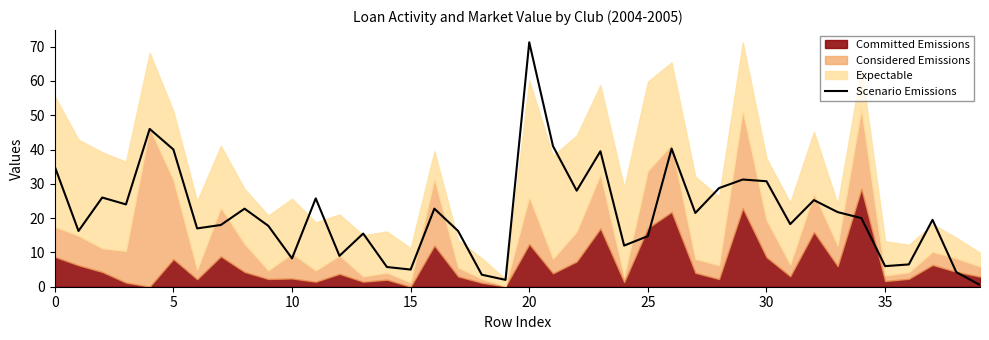

Count the number of categories in the chart.

40